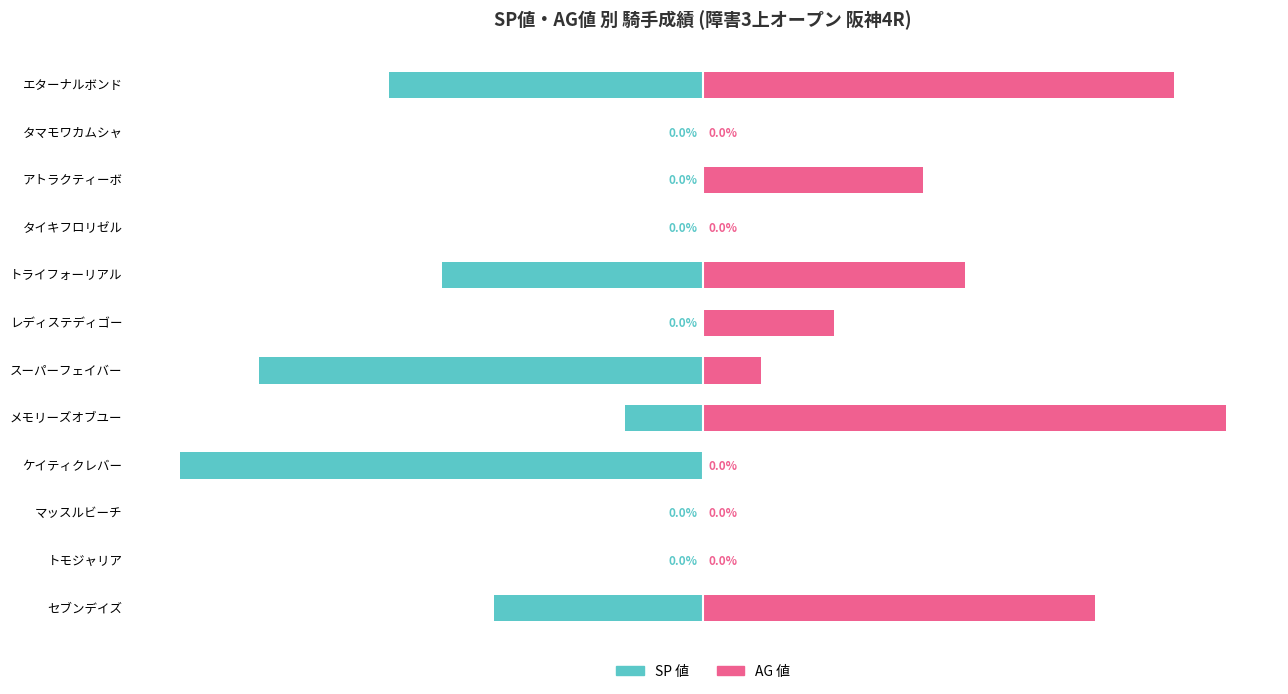

Is it true that AG 値 equals 11 at スーパーフェイバー?

True